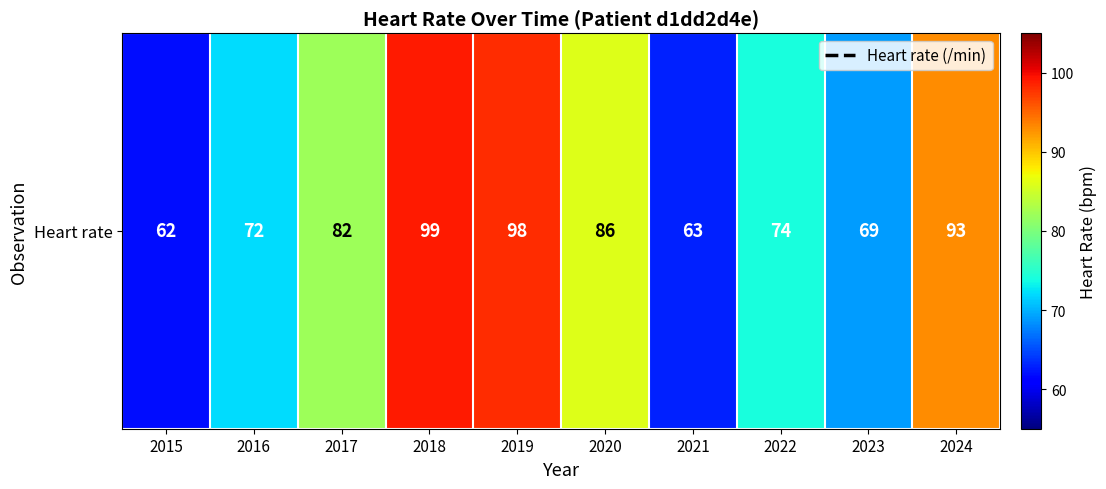

The value at 2017 is 82. True or false?

True